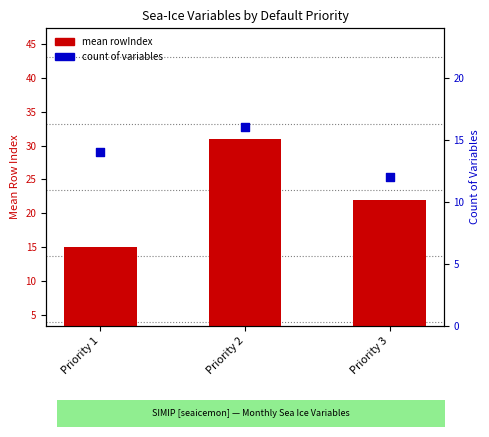

Which series contains the lowest Y value?

count of variables